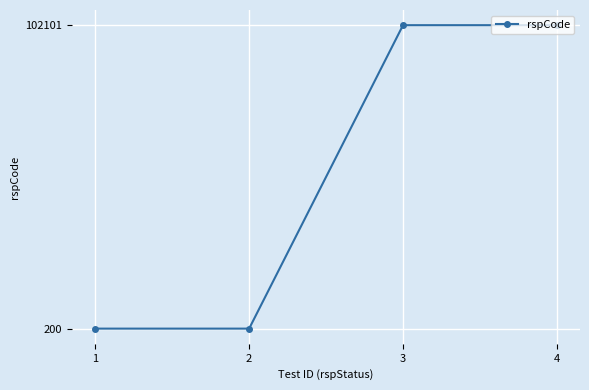

What is the difference between the maximum and minimum values?

101901